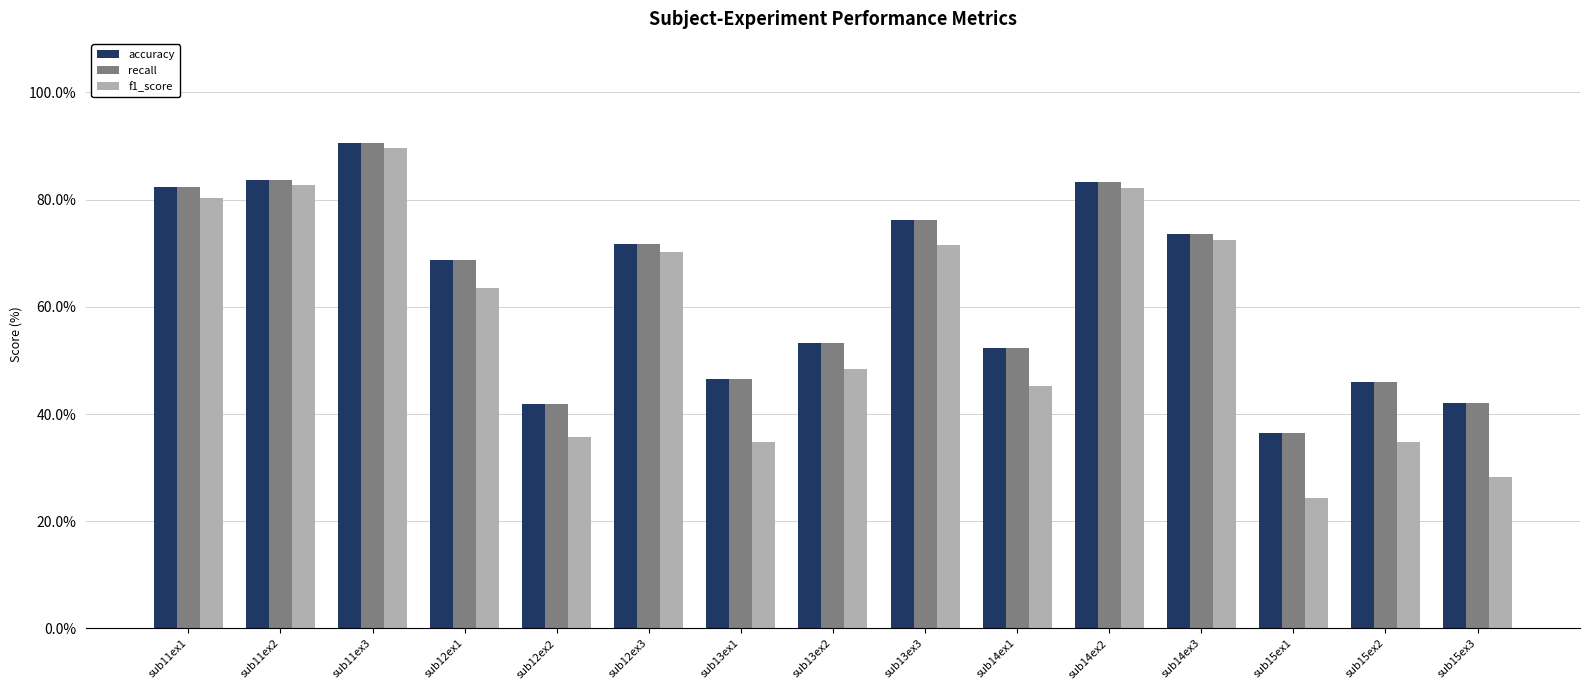

Does the chart contain stacked bars?

No